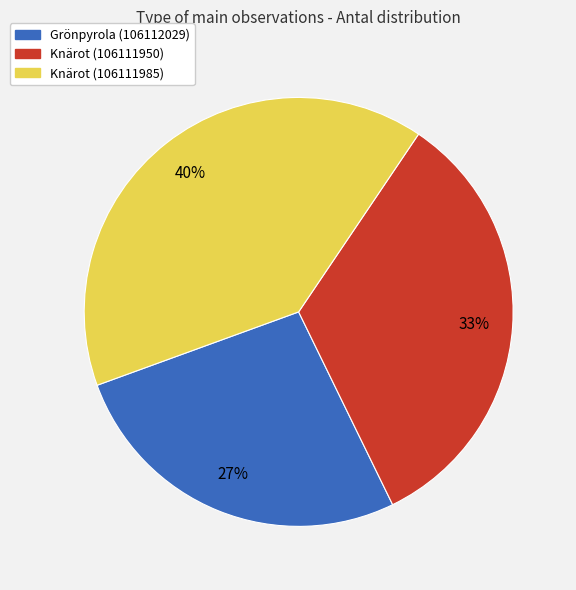

Does Grönpyrola (106112029) represent more than half of the total?

No